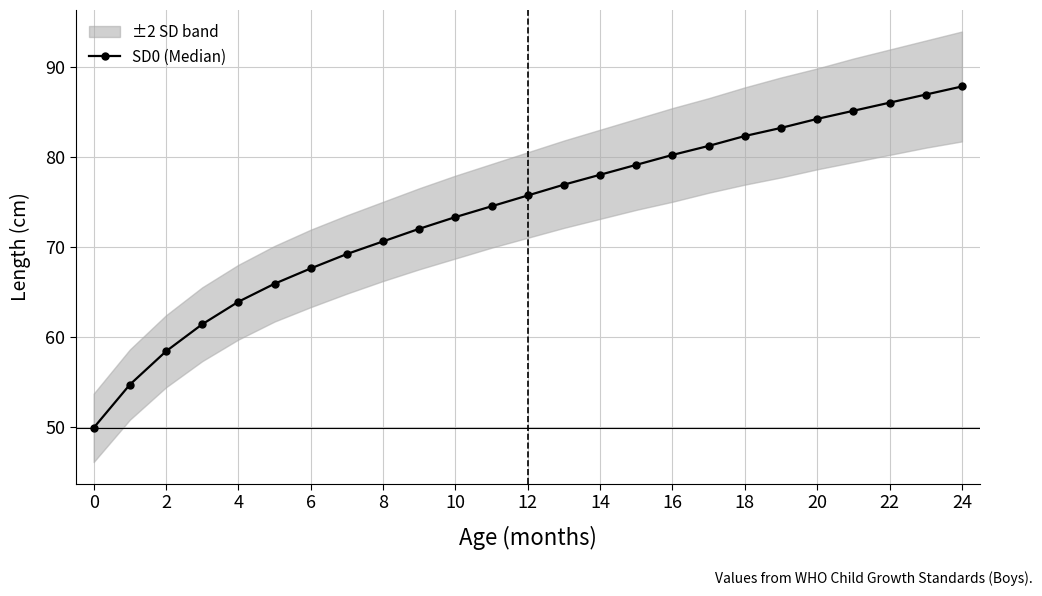

Is it true that SD0 (Median) equals 33.1 at 2?

False